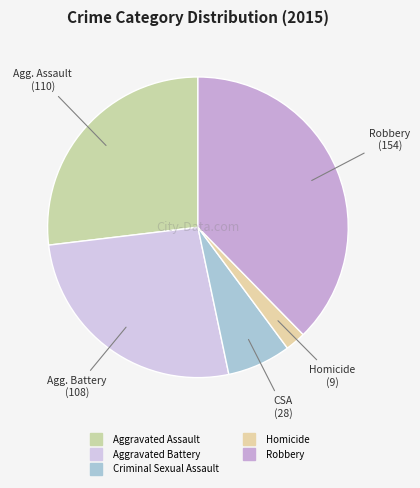

To the nearest percent, what is the average slice percentage?

20%